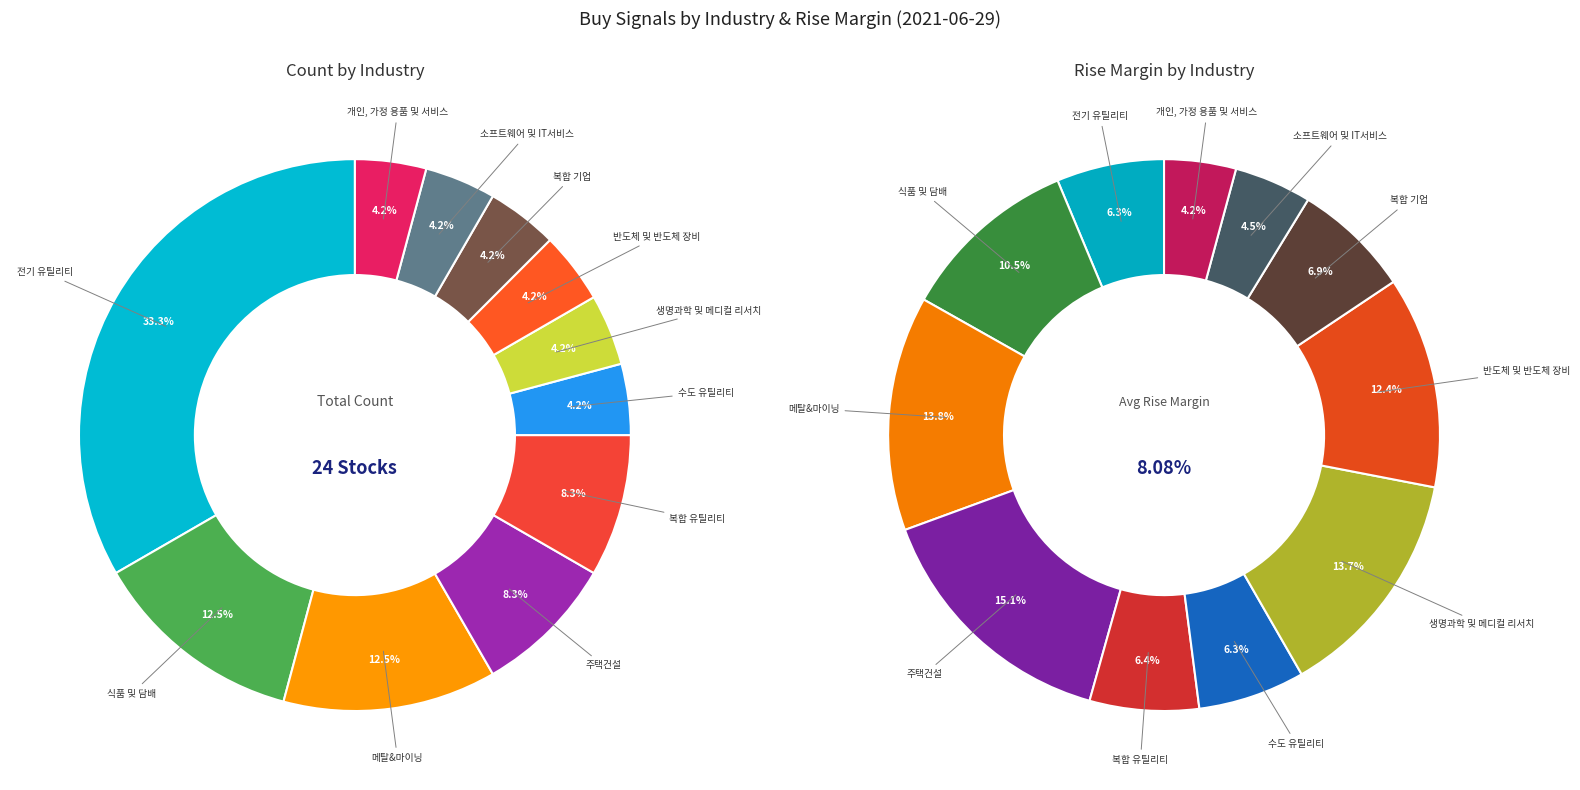

To the nearest percent, what is the average slice percentage?

9%